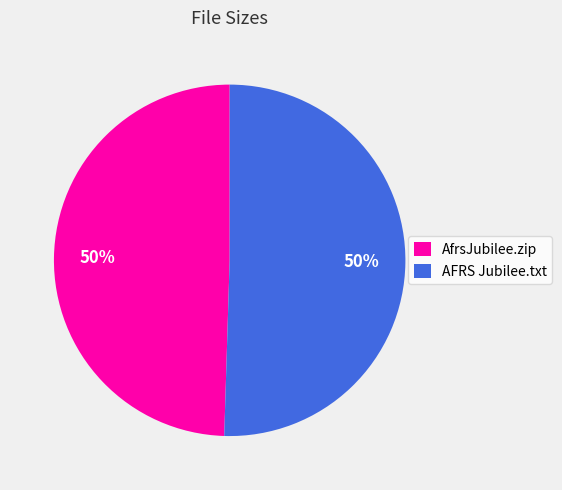

Is the sum of AFRS Jubilee.txt and AfrsJubilee.zip greater than half?

Yes